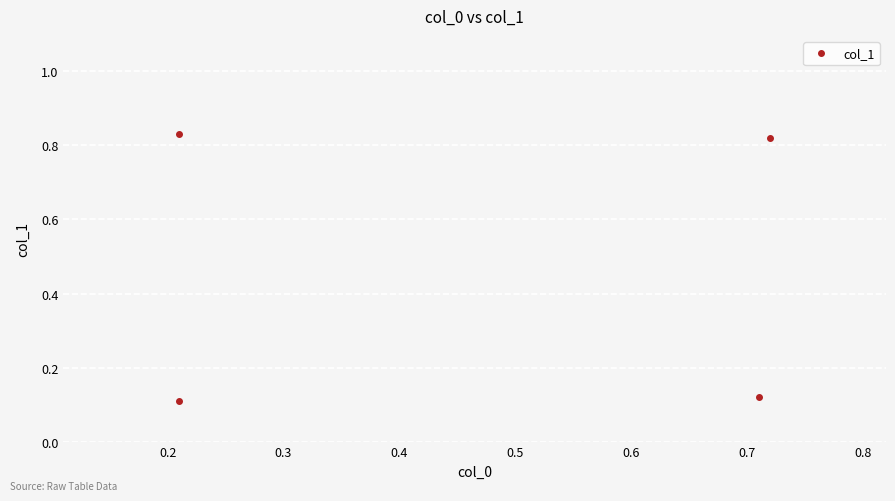

At which category does the chart reach its minimum across all series?

0.2